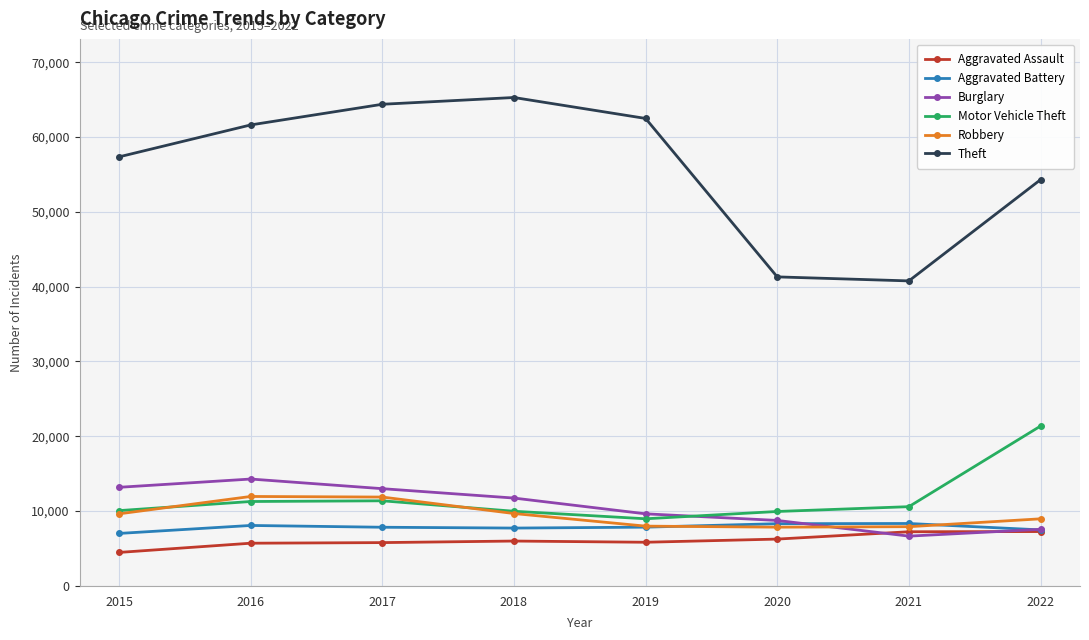

The value of Robbery at 2022 is 8971. True or false?

True